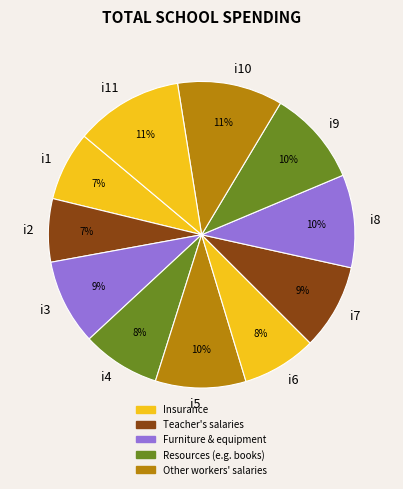

Is there a majority slice in this chart?

No